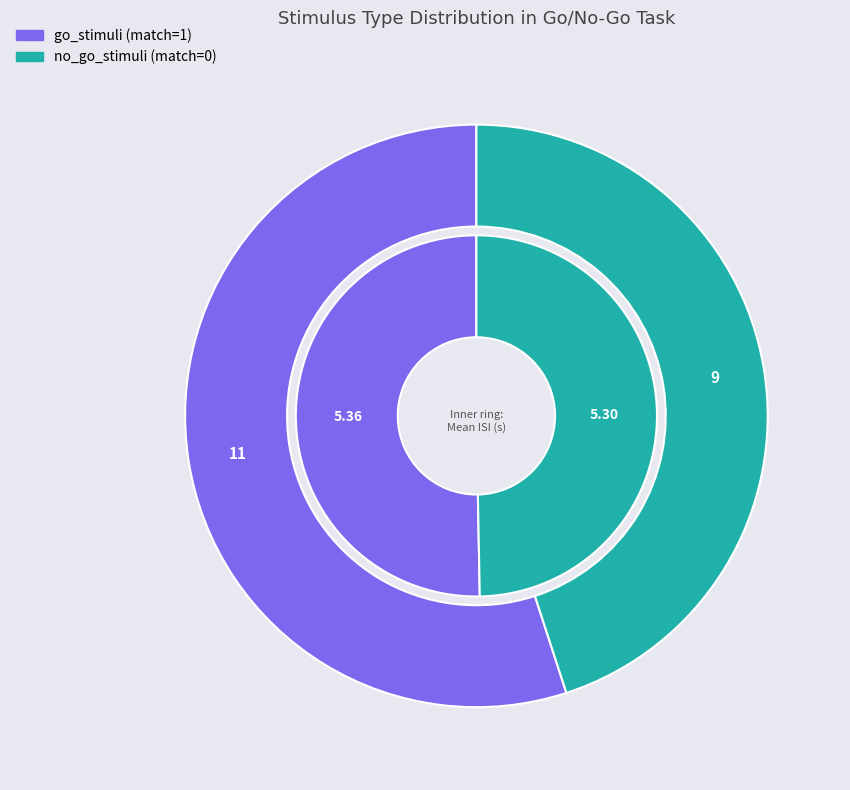

How many segments does this pie chart have?

2